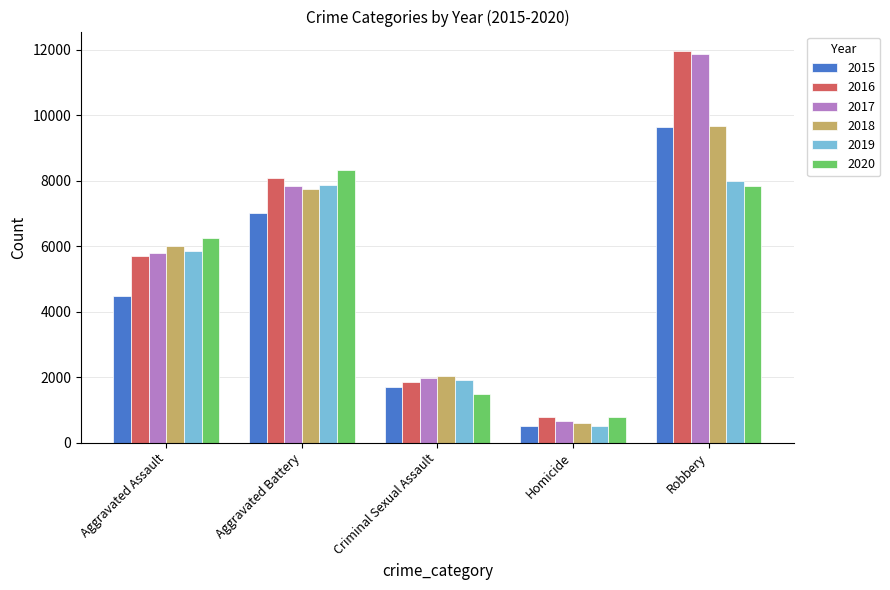

What are all the series names shown in the legend?

2015, 2016, 2017, 2018, 2019, 2020